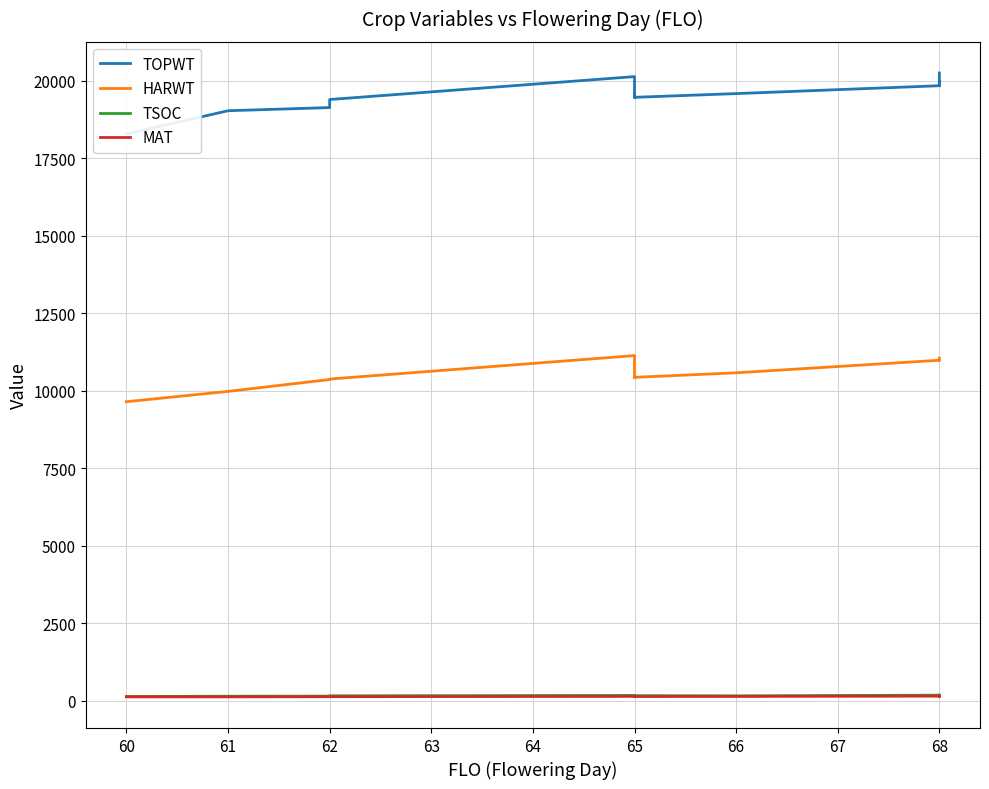

True or false: TSOC and MAT intersect in this chart.

False